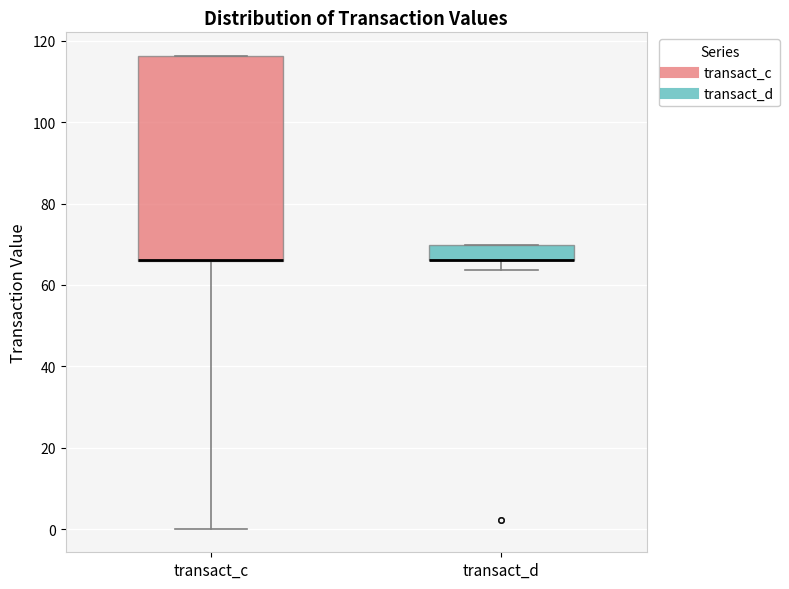

Where is the lower edge of the box for transact_c on the y-axis? The values are not printed on the chart, so give them approximately, as read against the axis.

66